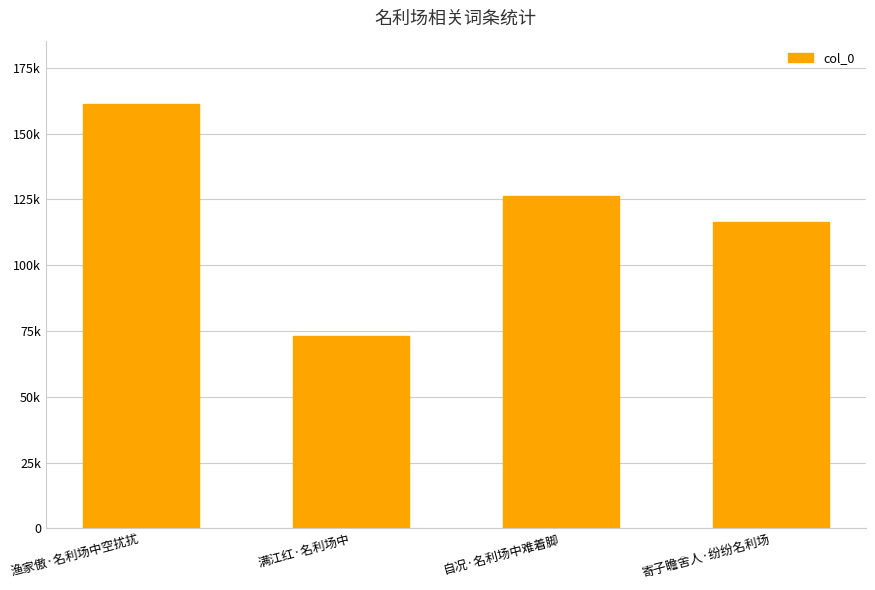

Does the chart contain any negative values?

No